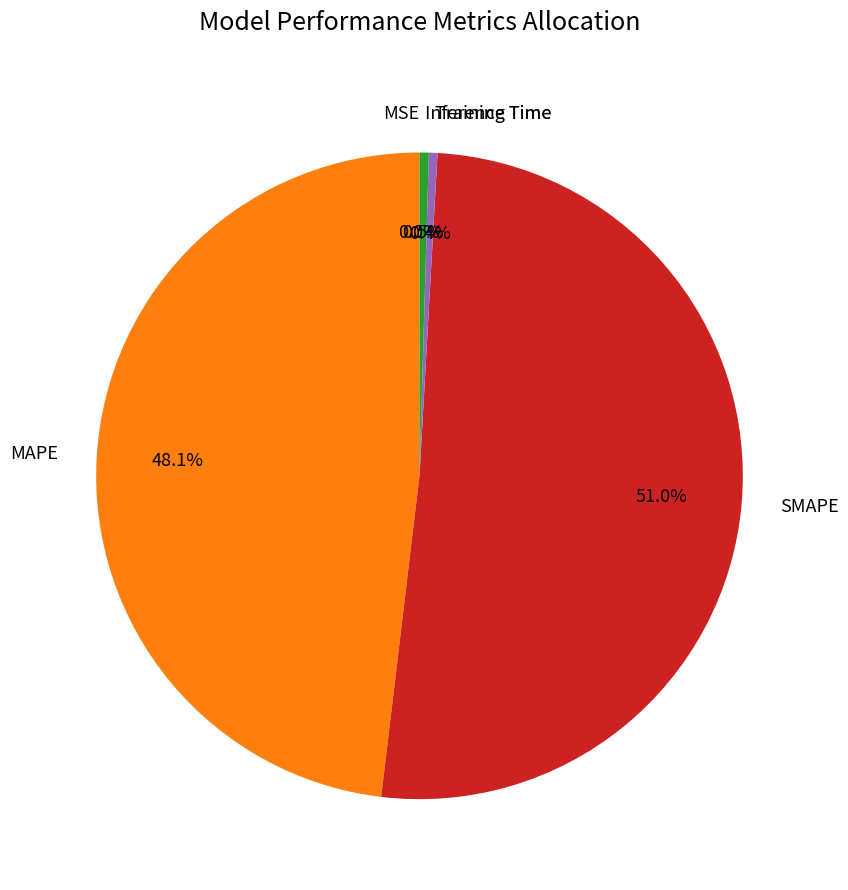

What is the total percentage of Training Time and SMAPE?

51.4%